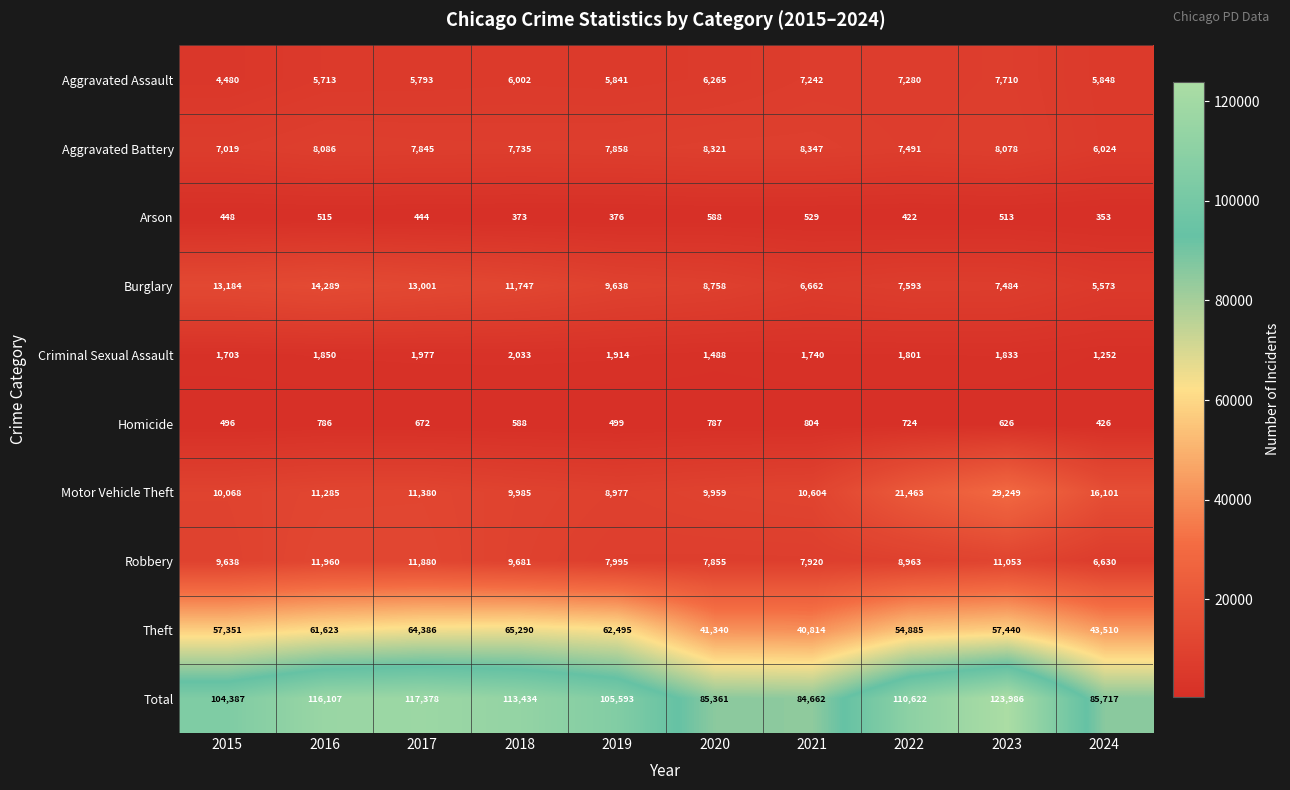

Rank the series by their maximum value, from highest to lowest.

Total, Theft, Motor Vehicle Theft, Burglary, Robbery, Aggravated Battery, Aggravated Assault, Criminal Sexual Assault, Homicide, Arson